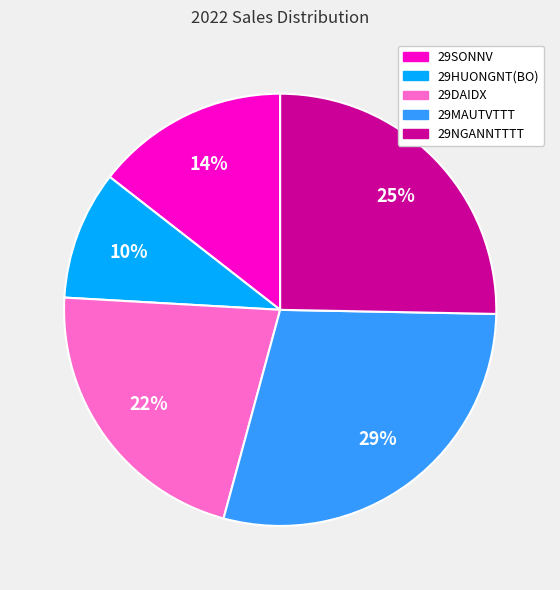

Is the sum of 29NGANNTTTT and 29HUONGNT(BO) greater than half?

No